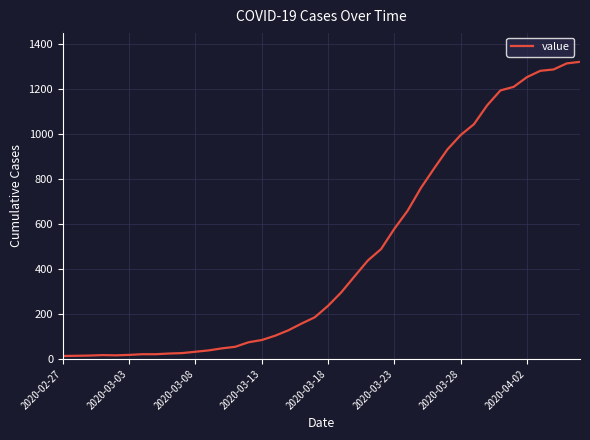

What is the greatest value displayed?

1319